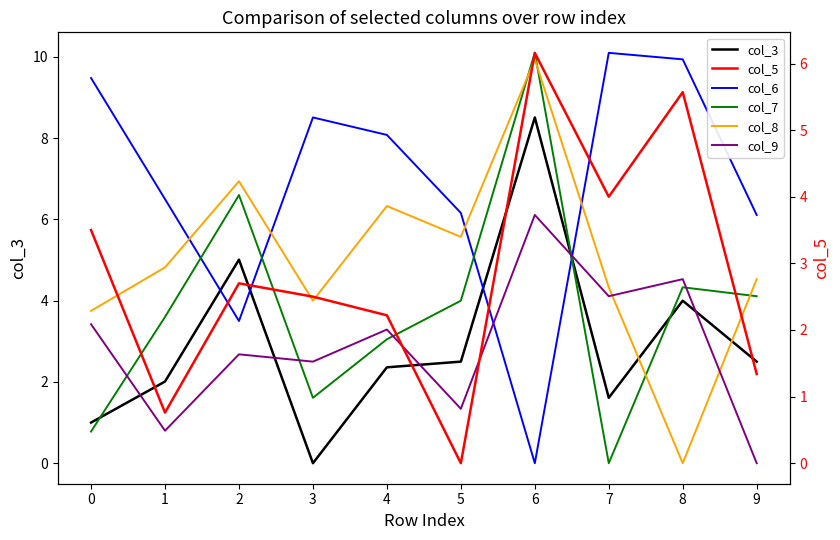

Which series ends up on top after the final intersection of col_8 and col_3?

col_8